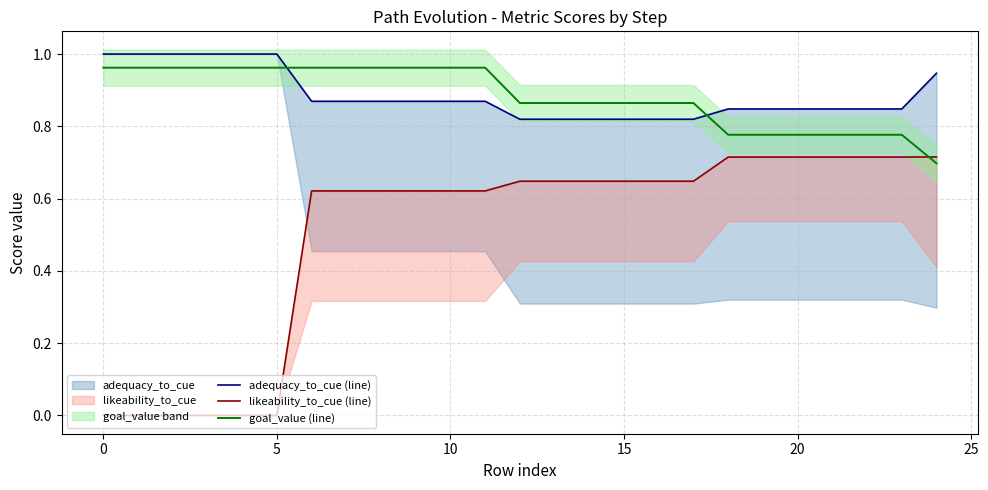

What is the sum of all adequacy_to_cue (line) values?

22.2